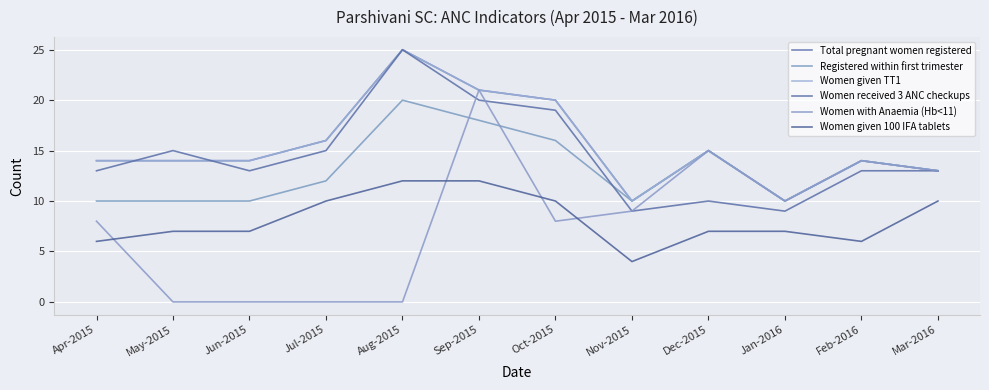

At which label is Women given 100 IFA tablets closest to 8?

May-2015